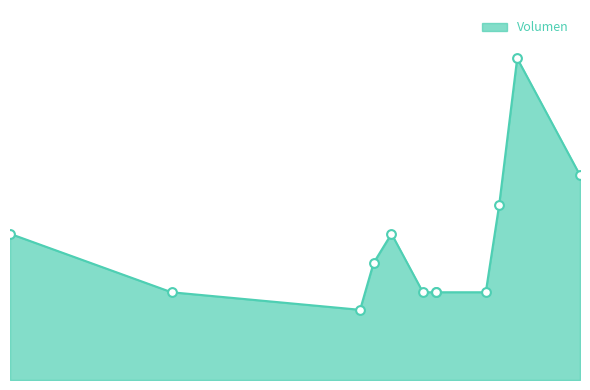

What is the change in value from 2021-08-10 to 2021-09-07?

+3